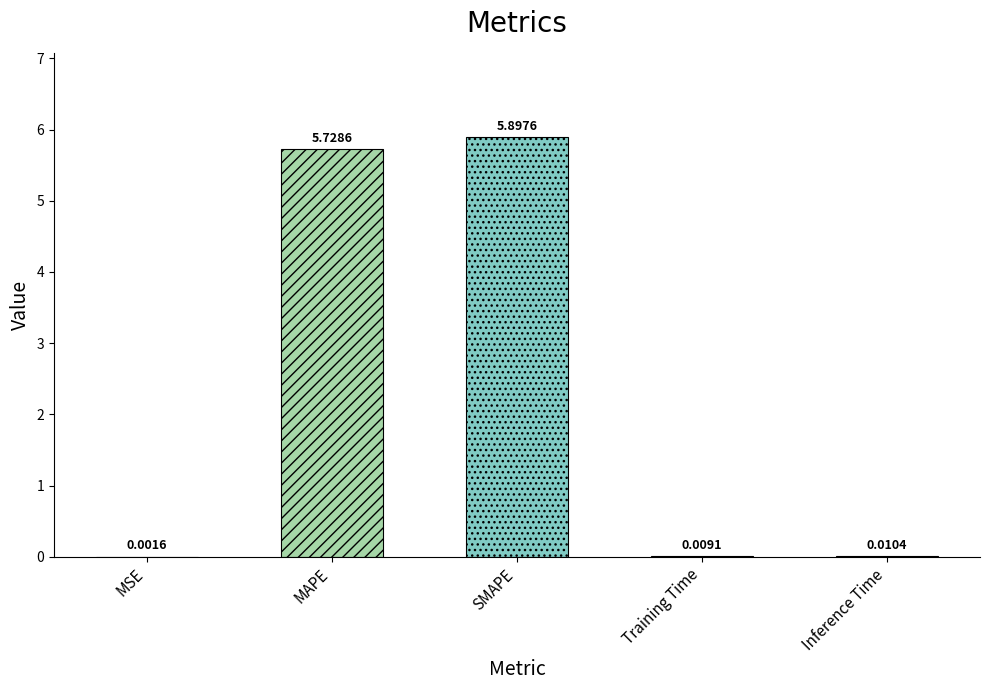

How many series are shown in this chart?

1